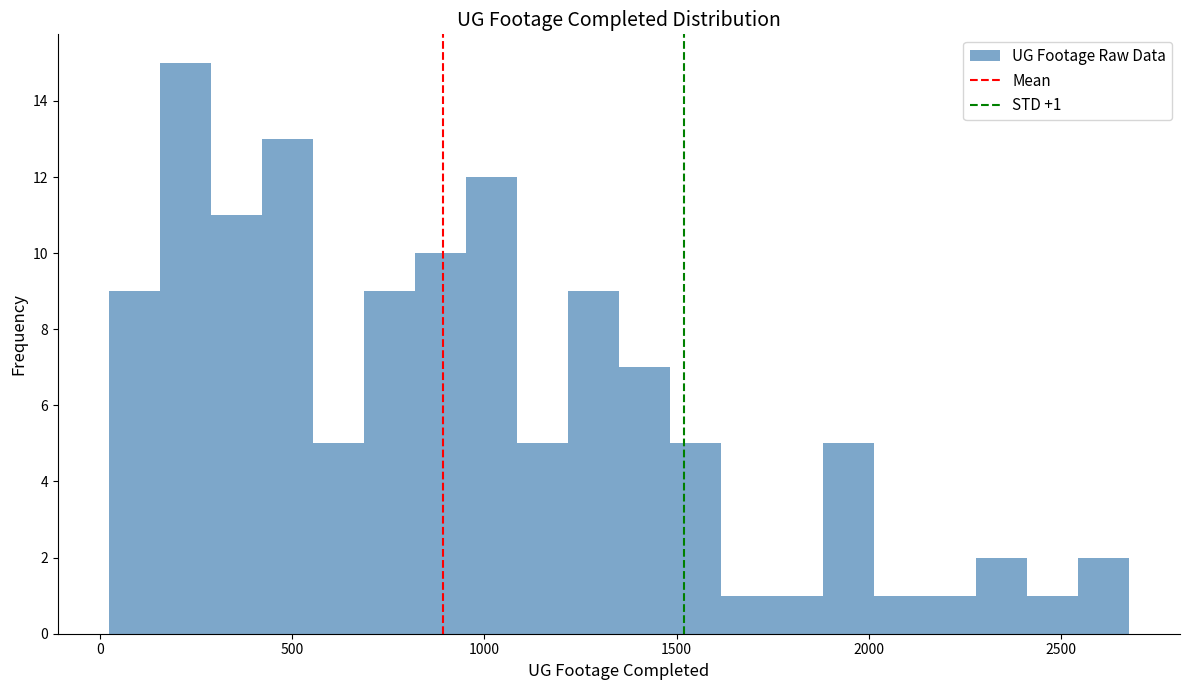

Around what value on the x-axis is the tallest bar? Give the approximate position of its centre, as read against the axis.

200